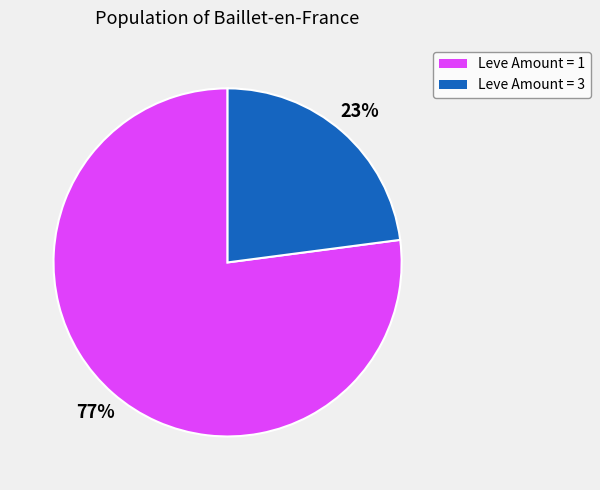

How many slices are in this pie chart?

2